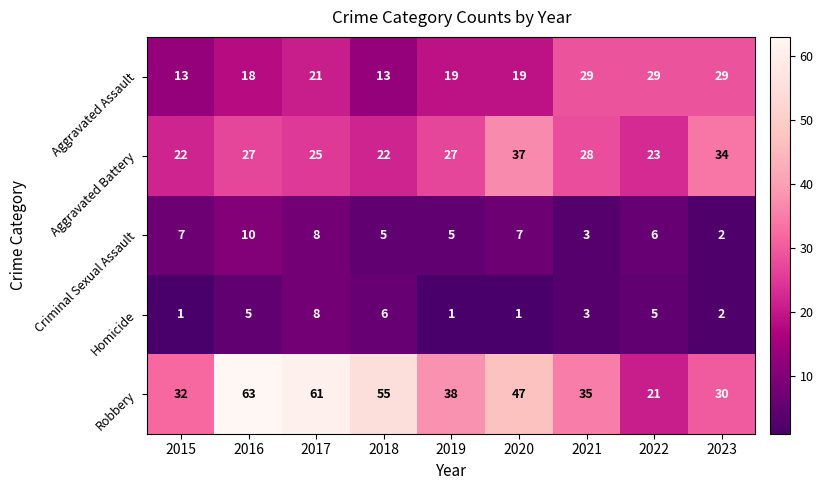

Where does the Aggravated Assault series first go above 19?

2017